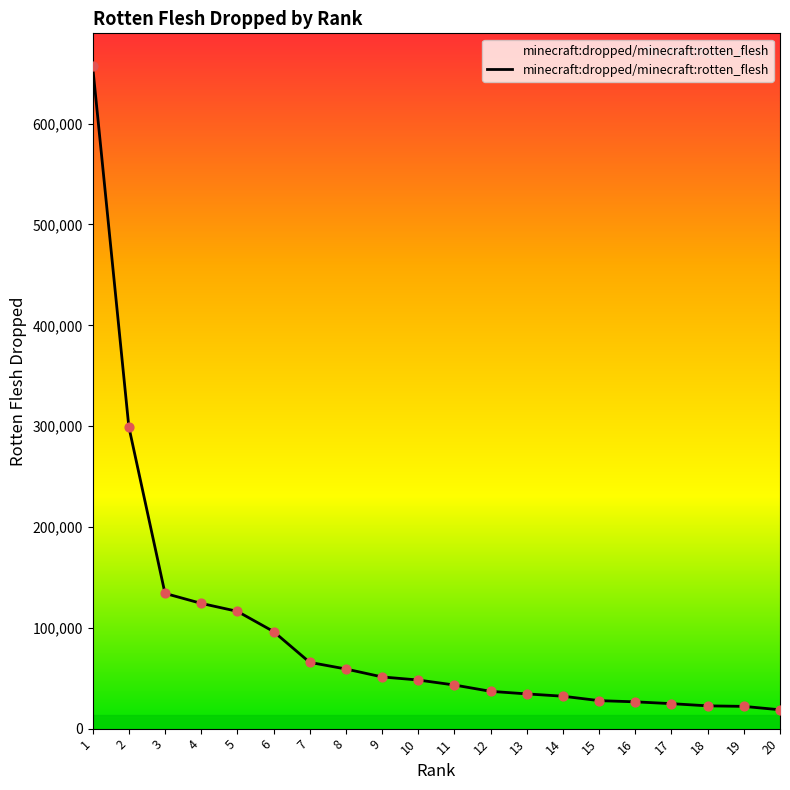

Which has a higher value, 4 or 16?

4